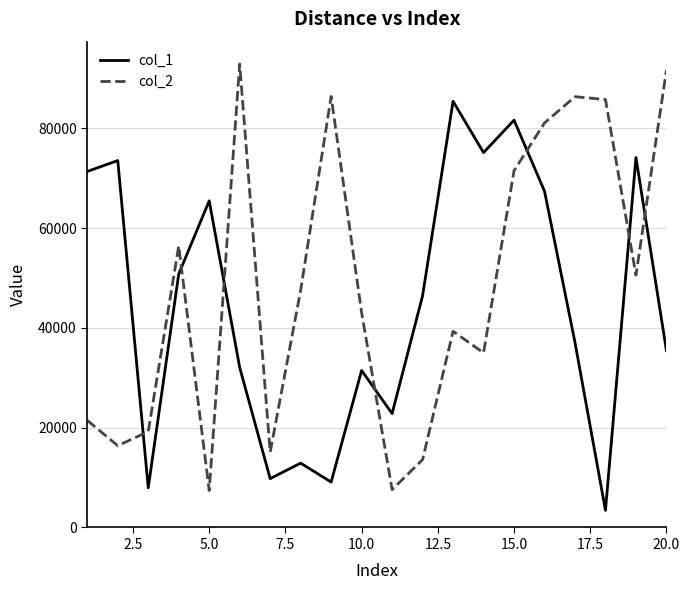

How many times do col_1 and col_2 cross each other?

7